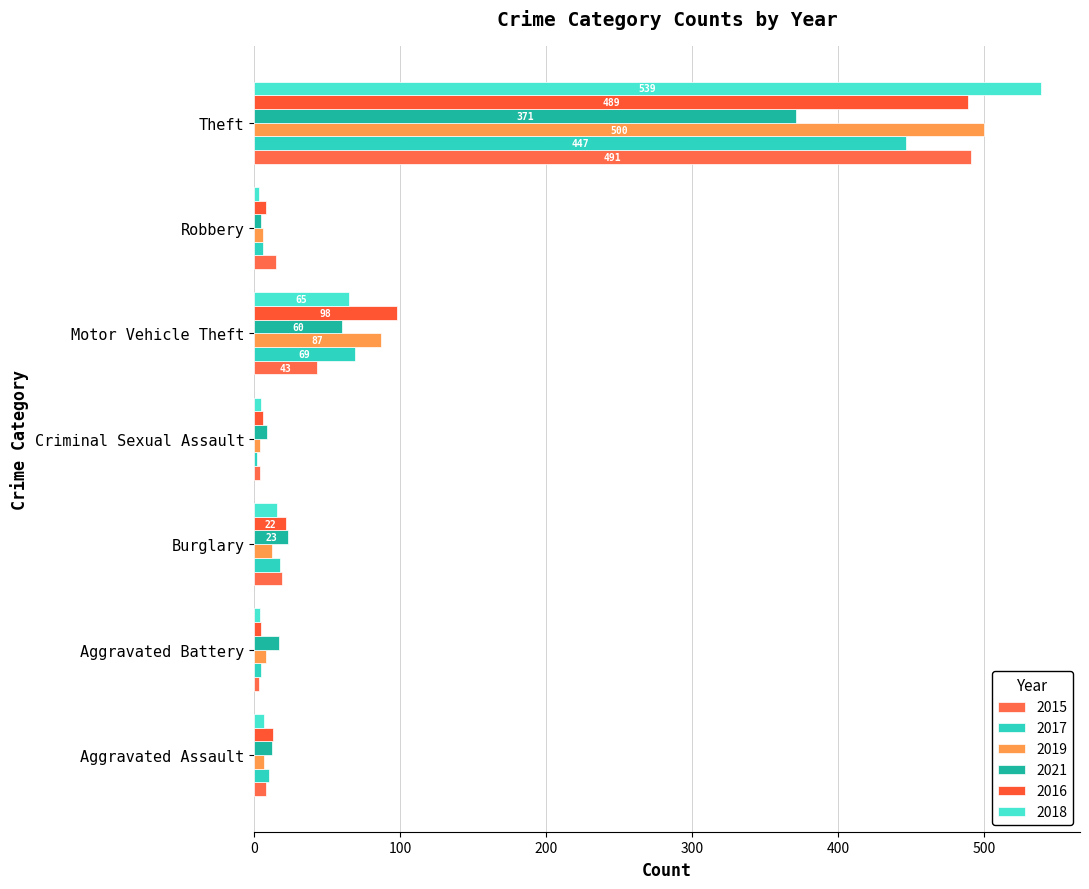

Reading right to left, what are all the values shown in this chart?

2015: Theft=491	Robbery=15	Motor Vehicle Theft=43	Criminal Sexual Assault=4	Burglary=19	Aggravated Battery=3	Aggravated Assault=8
2017: Theft=447	Robbery=6	Motor Vehicle Theft=69	Criminal Sexual Assault=2	Burglary=18	Aggravated Battery=5	Aggravated Assault=10
2019: Theft=500	Robbery=6	Motor Vehicle Theft=87	Criminal Sexual Assault=4	Burglary=12	Aggravated Battery=8	Aggravated Assault=7
2021: Theft=371	Robbery=5	Motor Vehicle Theft=60	Criminal Sexual Assault=9	Burglary=23	Aggravated Battery=17	Aggravated Assault=12
2016: Theft=489	Robbery=8	Motor Vehicle Theft=98	Criminal Sexual Assault=6	Burglary=22	Aggravated Battery=5	Aggravated Assault=13
2018: Theft=539	Robbery=3	Motor Vehicle Theft=65	Criminal Sexual Assault=5	Burglary=16	Aggravated Battery=4	Aggravated Assault=7